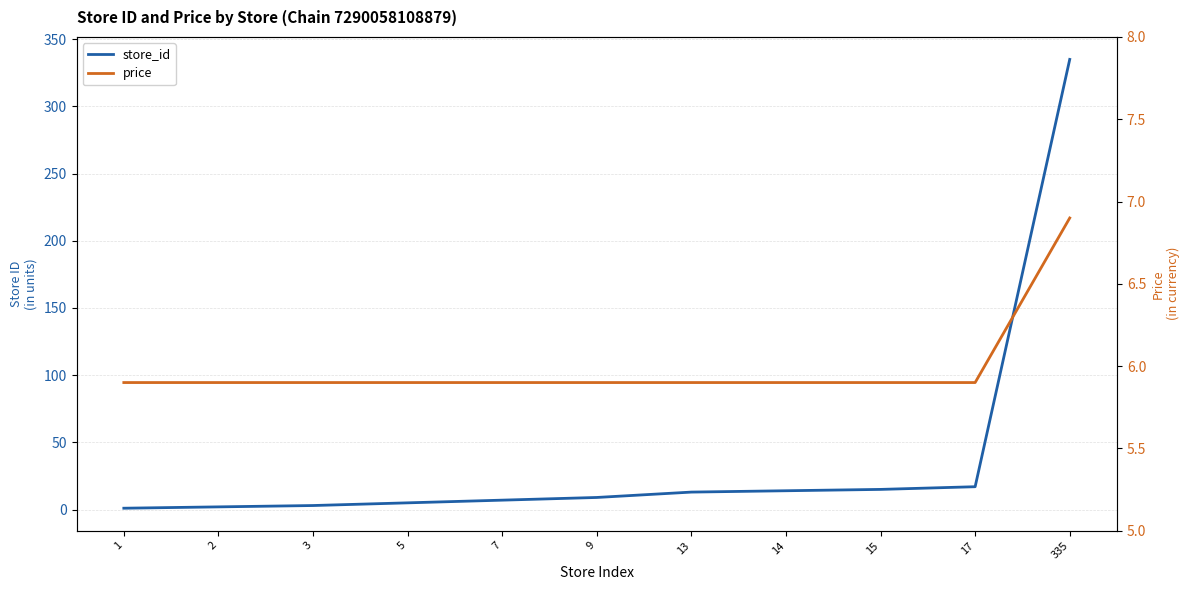

Does the chart have visible grid lines?

Yes